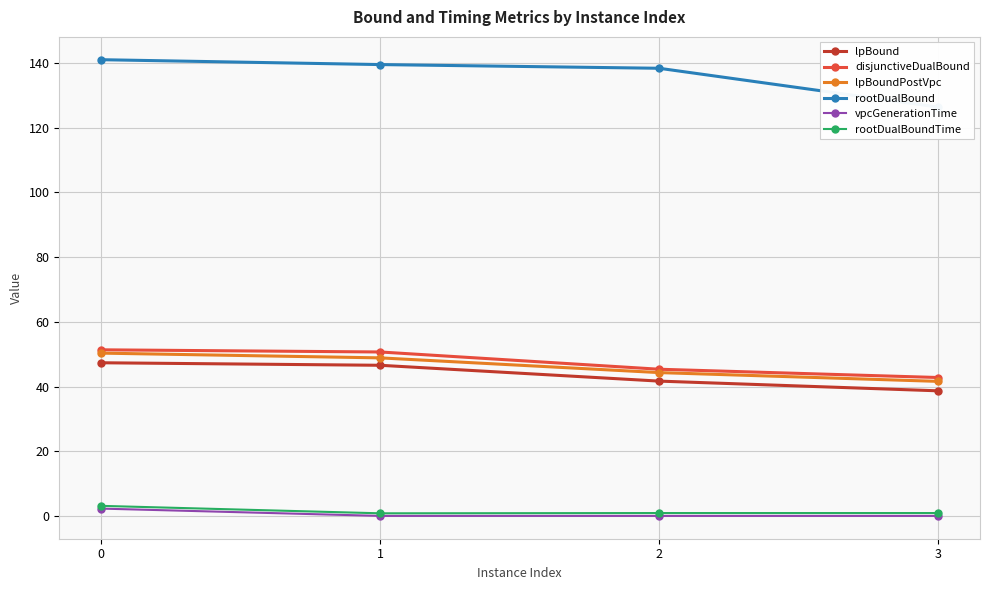

Is it true that disjunctiveDualBound equals 51.3 at 0?

True